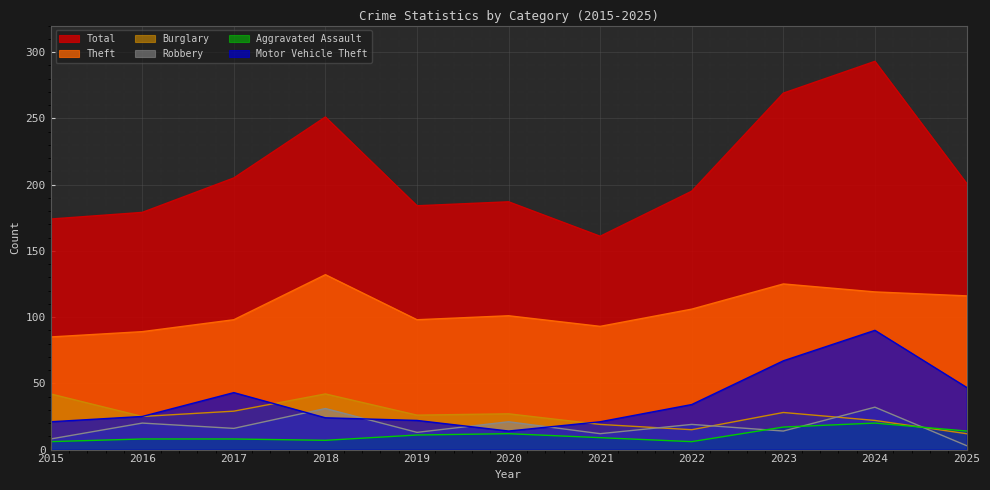

True or false: Theft and Aggravated Assault cross at least once.

False